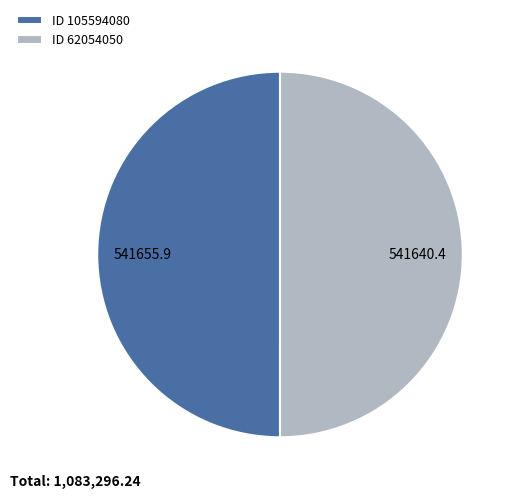

Is it true that ID 62054050 is 50% of the pie?

True